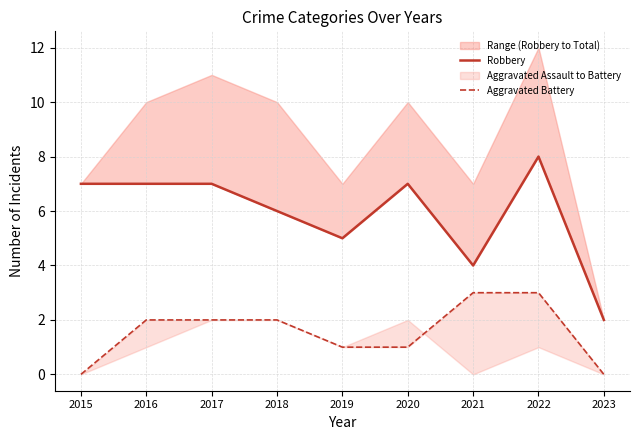

Rank the categories by Aggravated Battery value from highest to lowest.

2021, 2022, 2016, 2017, 2018, 2019, 2020, 2015, 2023